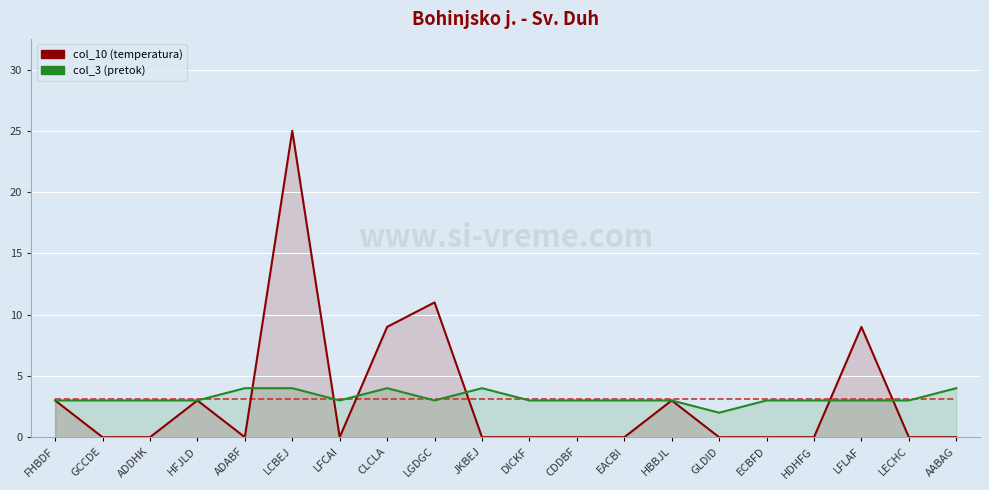

How many lines are shown in the chart?

3